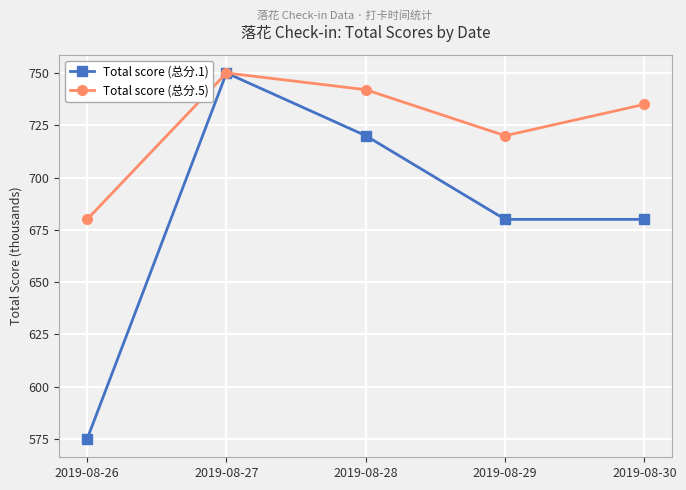

What is the average value of the Total score (总分.5) series?

725